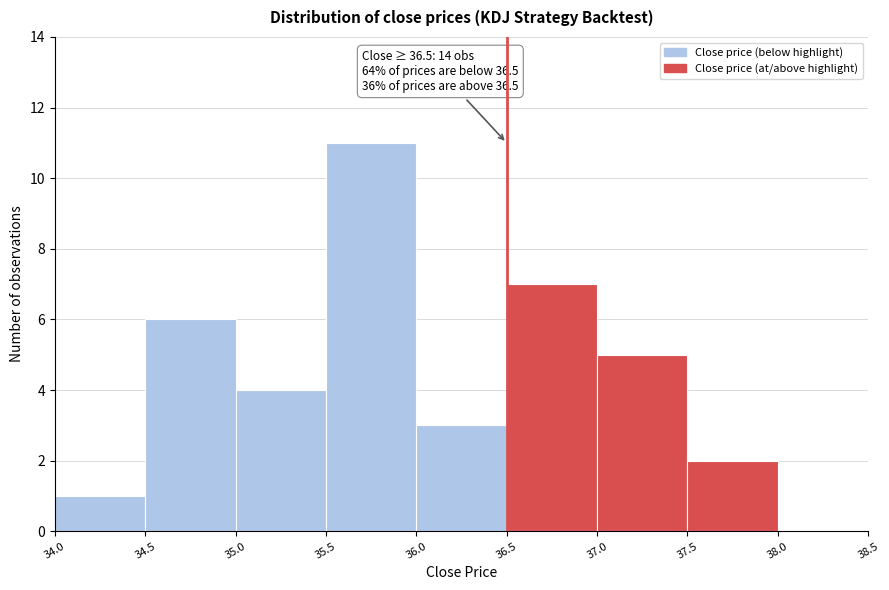

Over which range of the x-axis is the bar tallest?

35.5 to 36.0